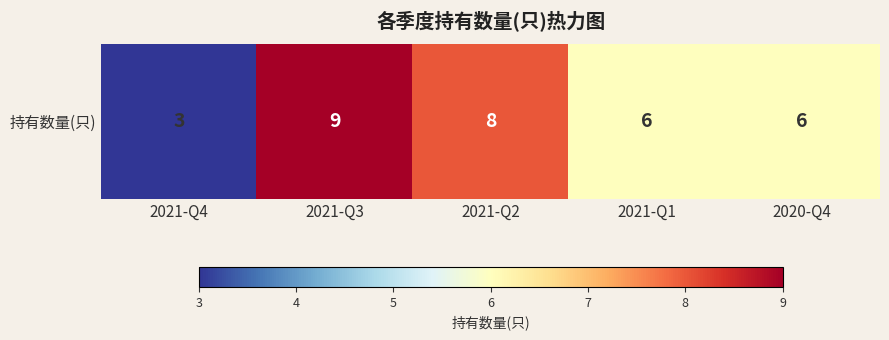

Rank the categories by value from lowest to highest.

2021-Q4, 2021-Q1, 2020-Q4, 2021-Q2, 2021-Q3